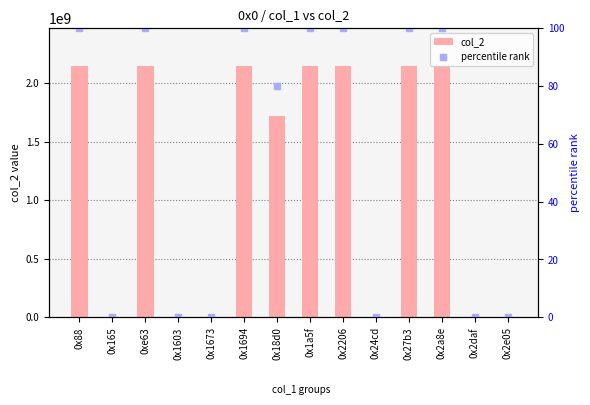

Which series has the largest Y range (max minus min)?

col_2